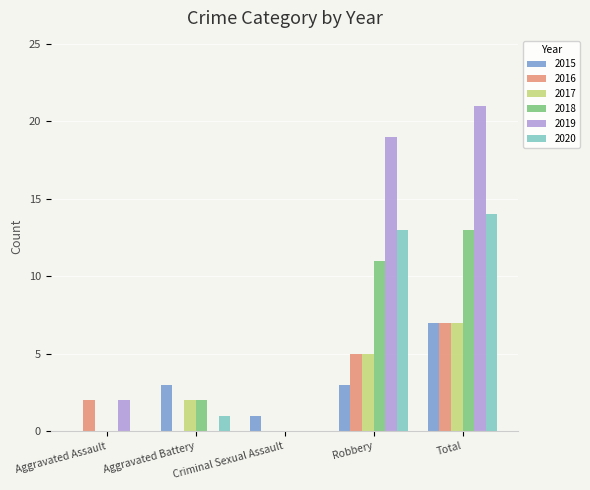

At which label is 2018 closest to 6?

Aggravated Battery